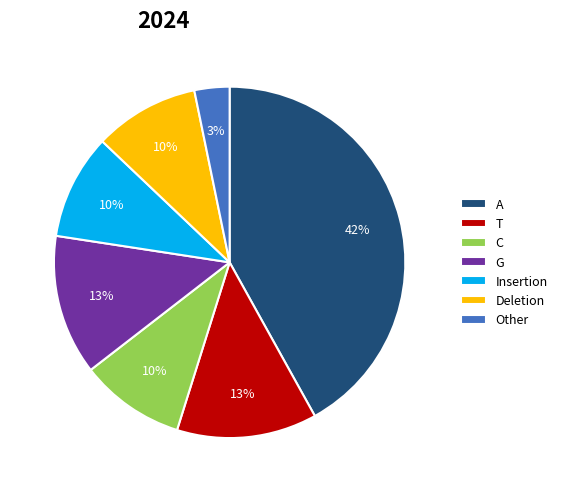

Is G the majority of the pie?

No